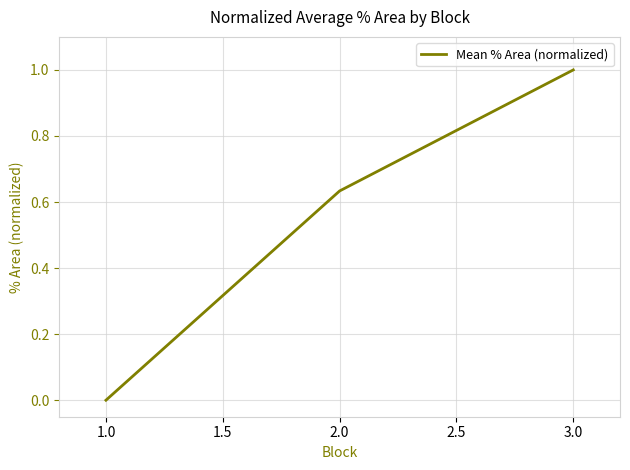

The chart shows a value of 0.3 at 2.0. True or false?

False